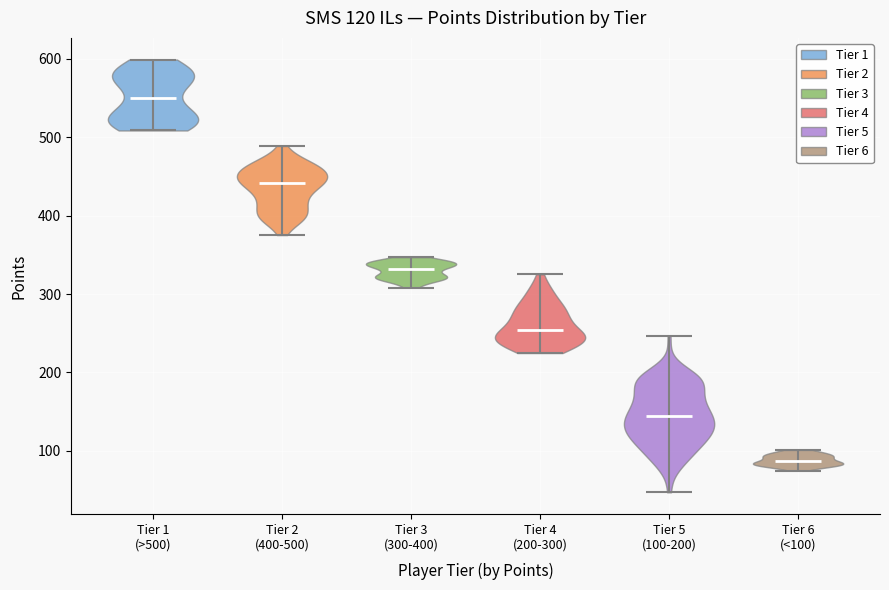

Which violin has the lowest median line?

Tier 6 (<100)